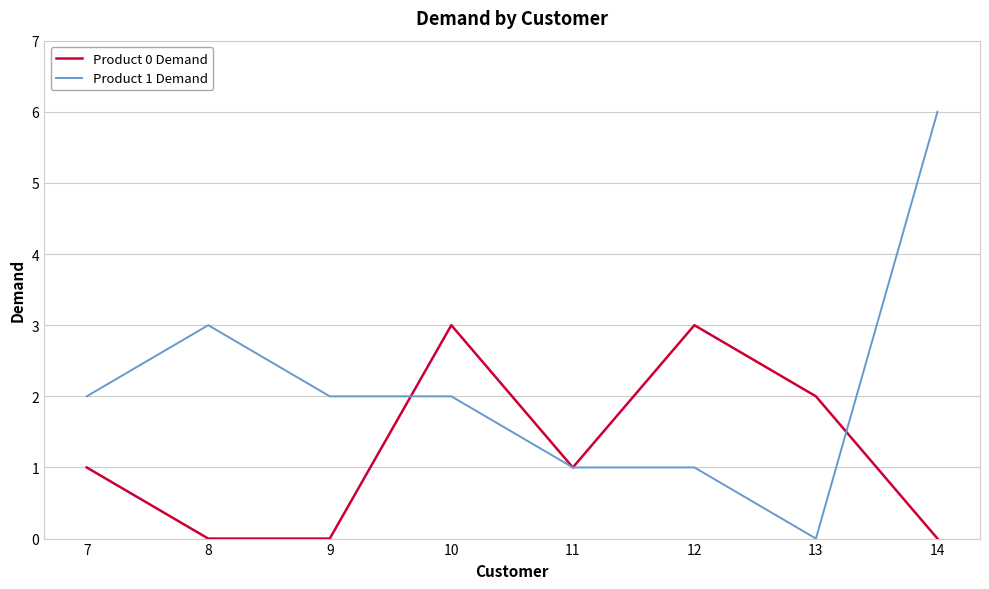

True or false: Product 1 Demand has a value of 2 at 10.

True